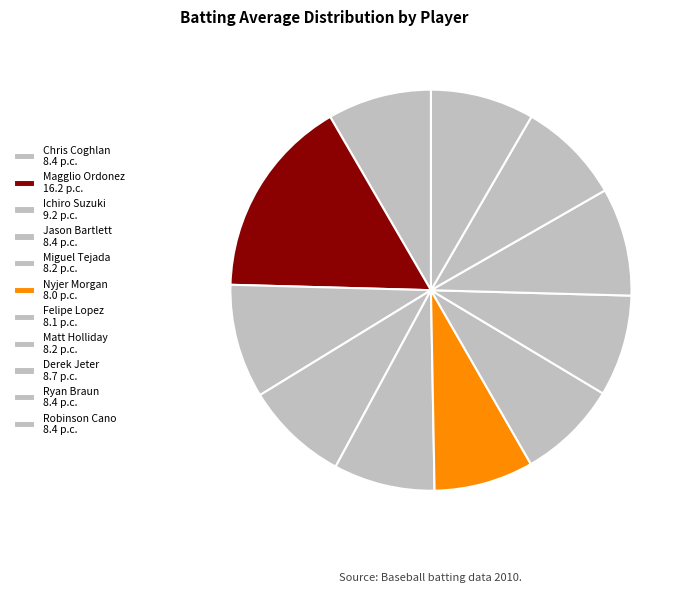

Count the number of slices in the pie.

11